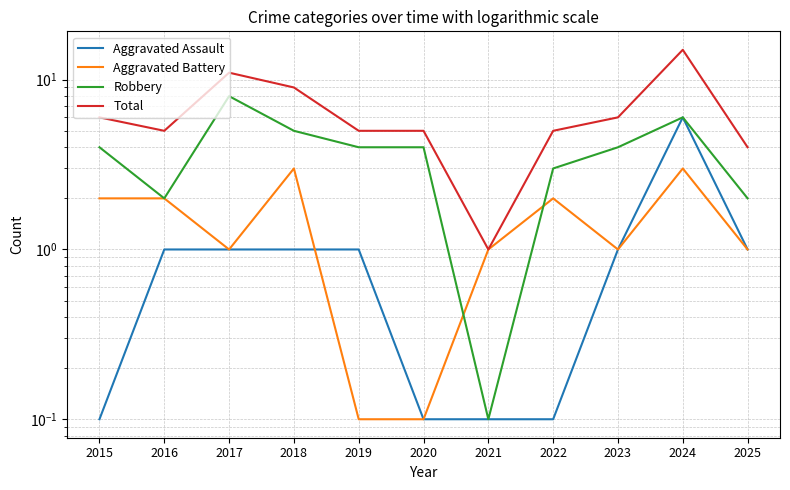

Is the value of Total at 2022 greater than the value of Aggravated Battery at 2022?

Yes